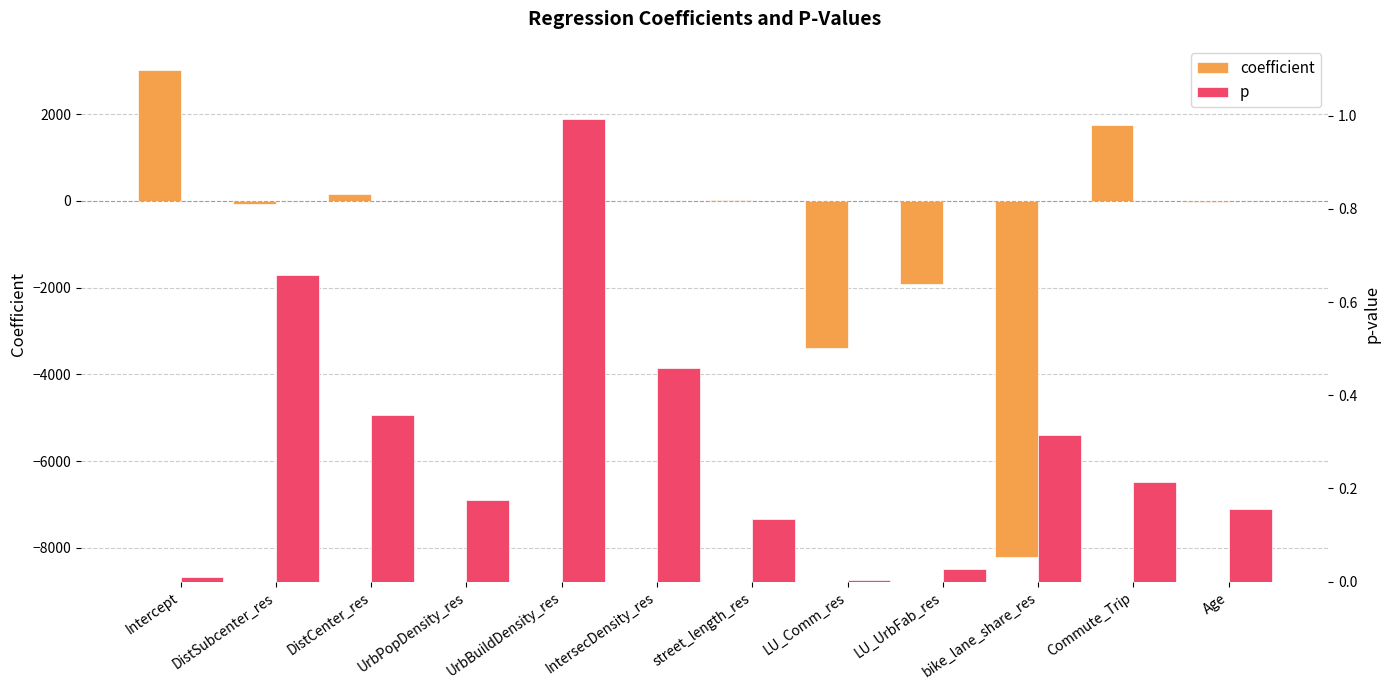

What is the sum of all p values?

3.5